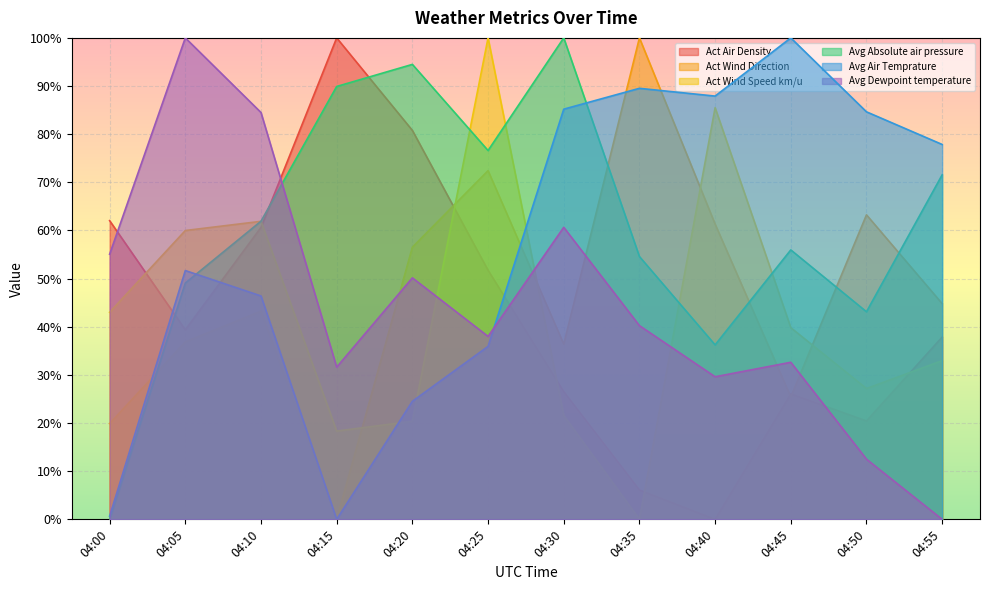

How many lines are shown in the chart?

6